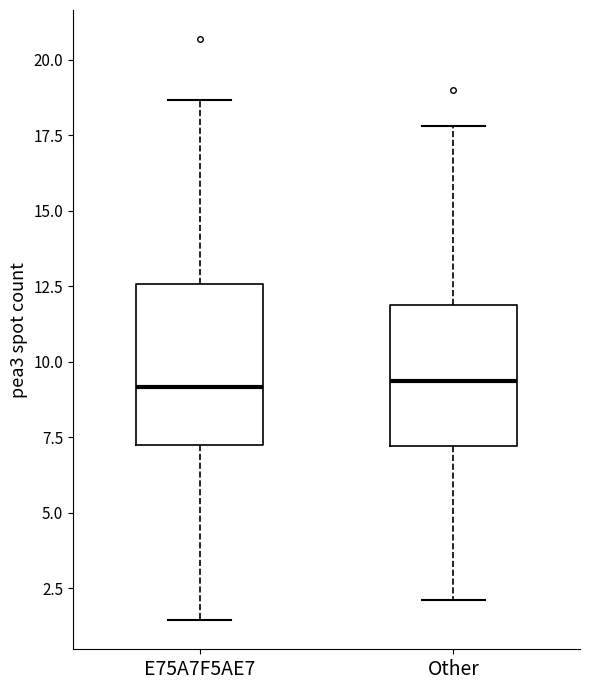

Reading left to right, read every box against the y-axis: the position of its median line, the range the box covers, and the ends of its whiskers. The values are not printed on the chart, so give them approximately, as read against the axis.

E75A7F5AE7: median 9.0, box 7.0 to 12.5, whiskers 1.5 to 18.5
Other: median 9.5, box 7.0 to 12.0, whiskers 2.0 to 18.0